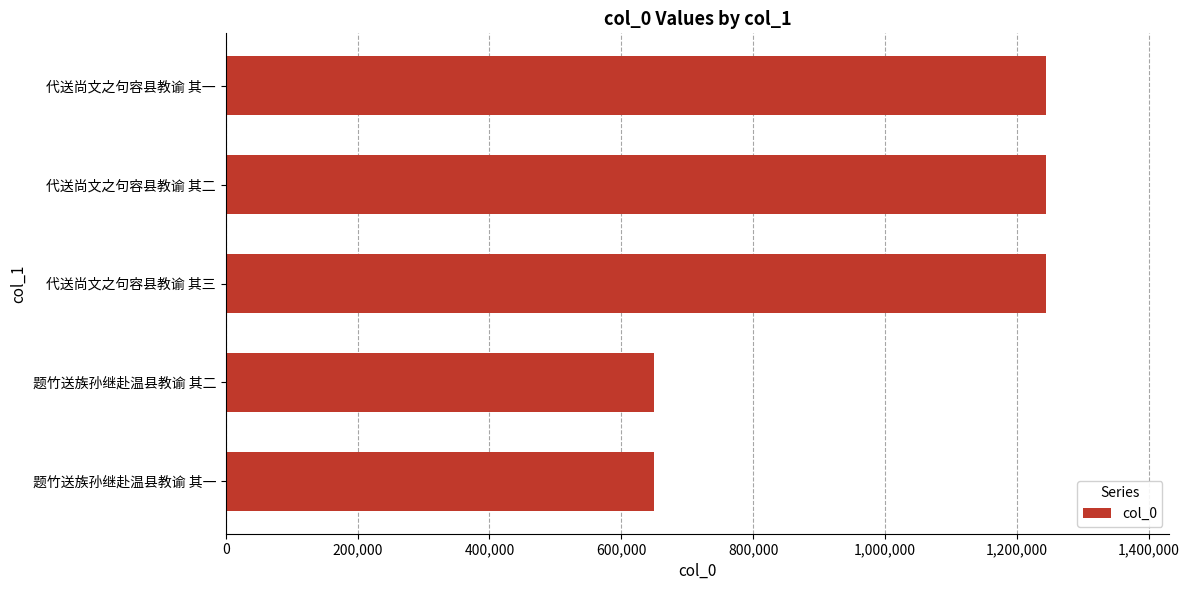

What is the greatest value displayed?

1244624